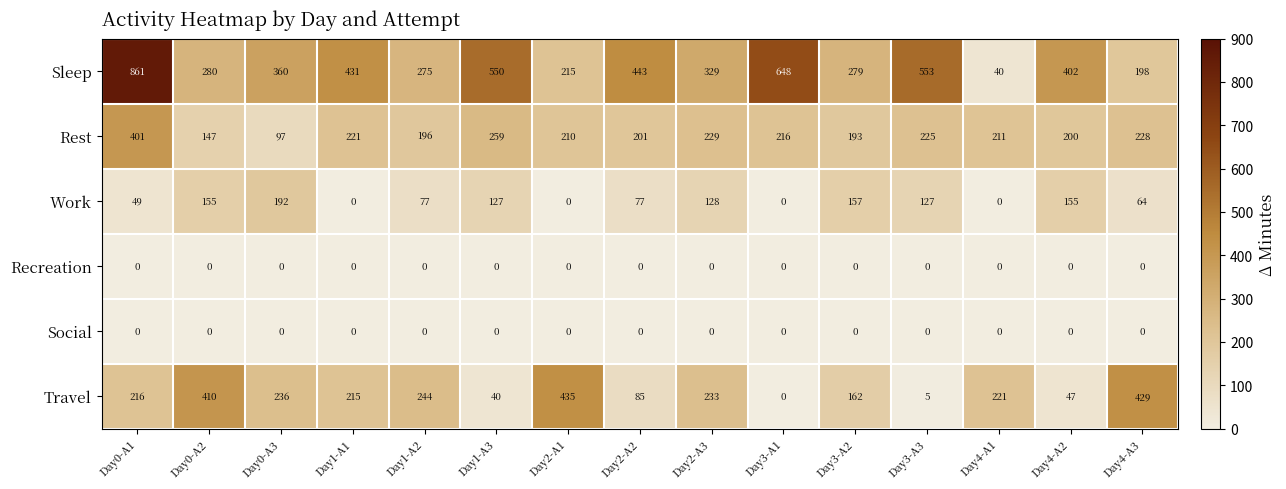

At which category is the sum across all series the highest?

Day0-A1